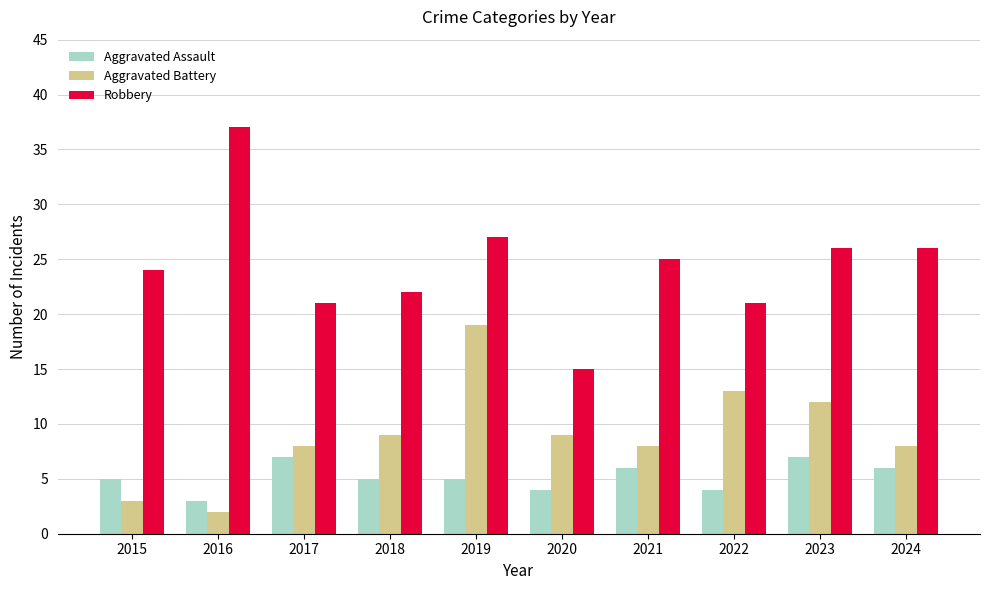

What is the value of the Robbery bar at the 1st from the left?

24